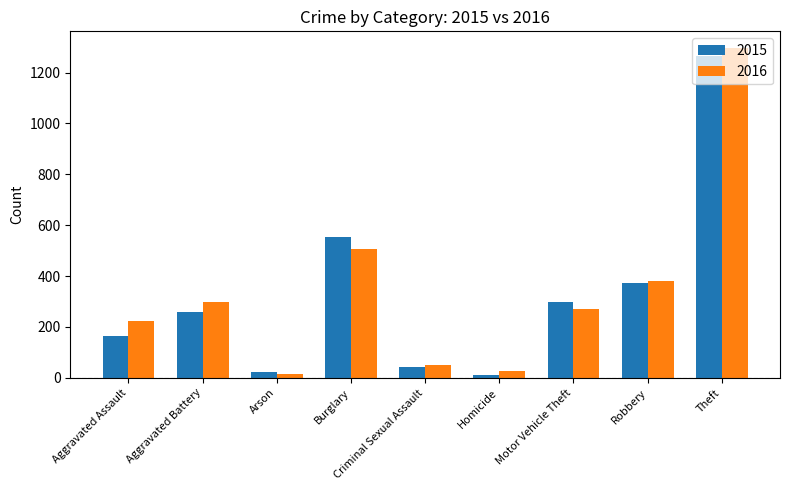

The 2015 series shows 865 at Theft. True or false?

False